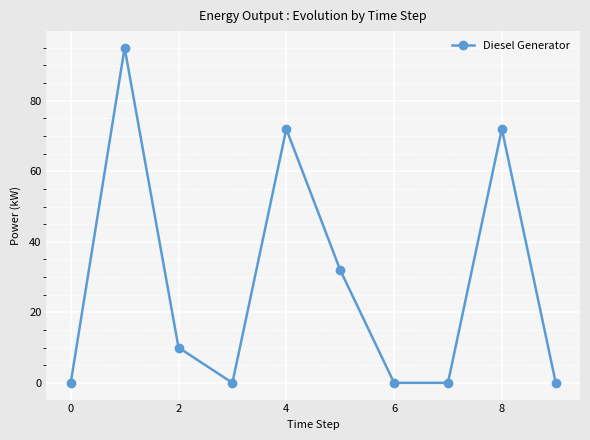

How many points are higher than both their immediate neighbors (excluding endpoints)?

3